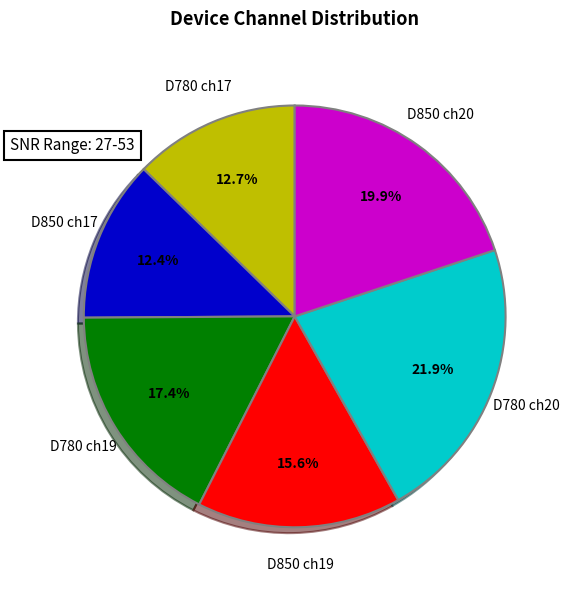

Is there any slice that represents more than half of the pie?

No